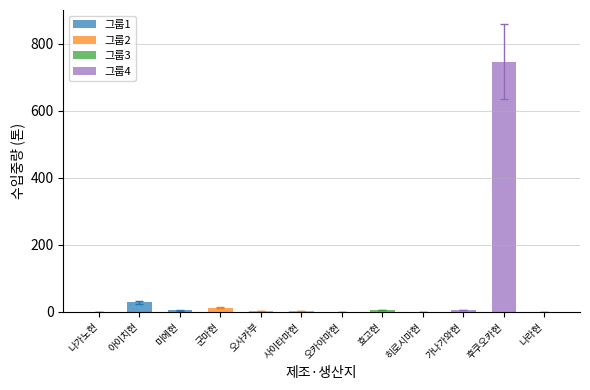

List the series in order of their peak value, lowest first.

그룹3, 그룹2, 그룹1, 그룹4